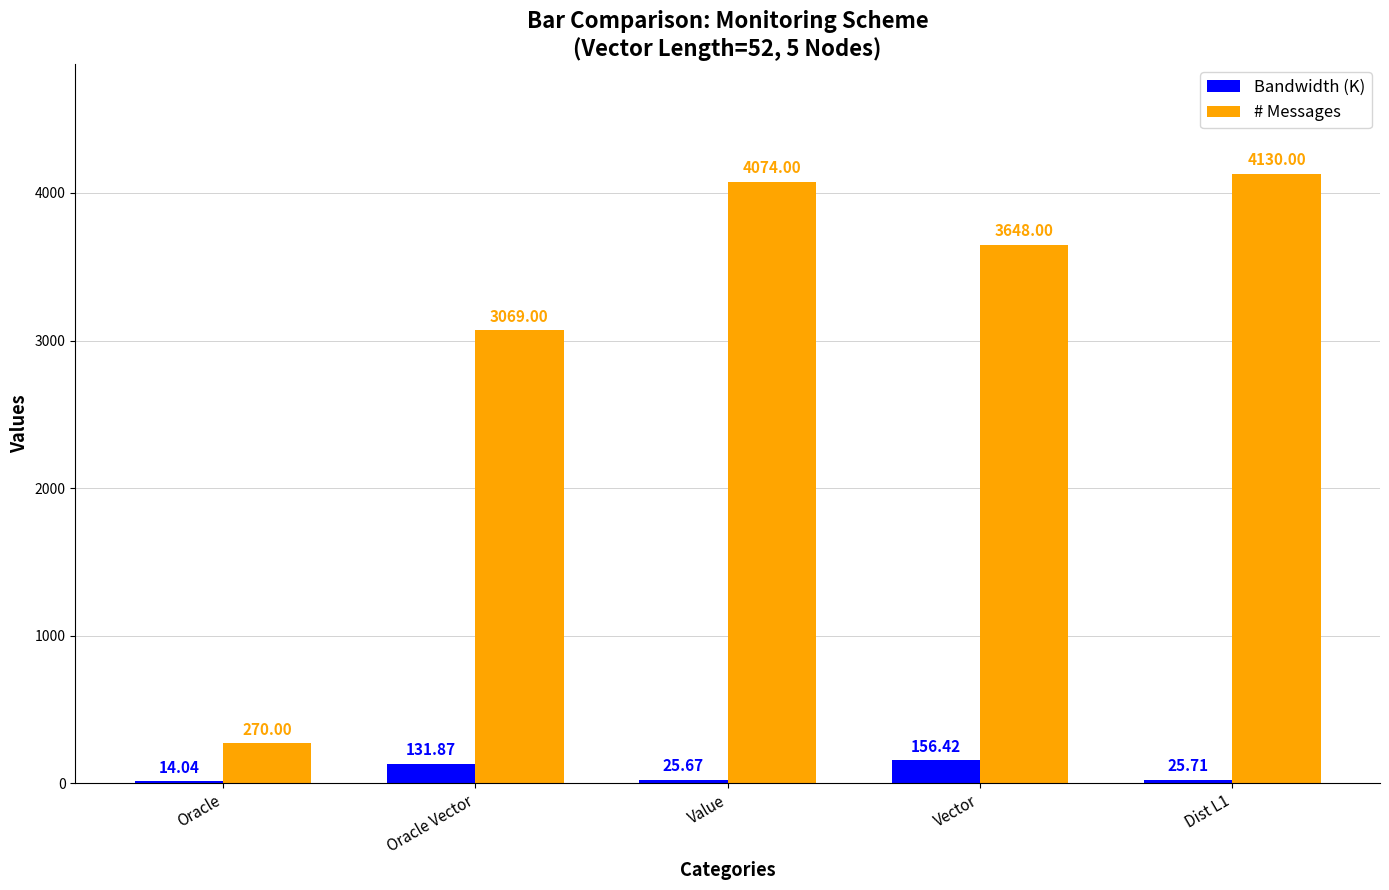

How many categories are shown in the chart?

5